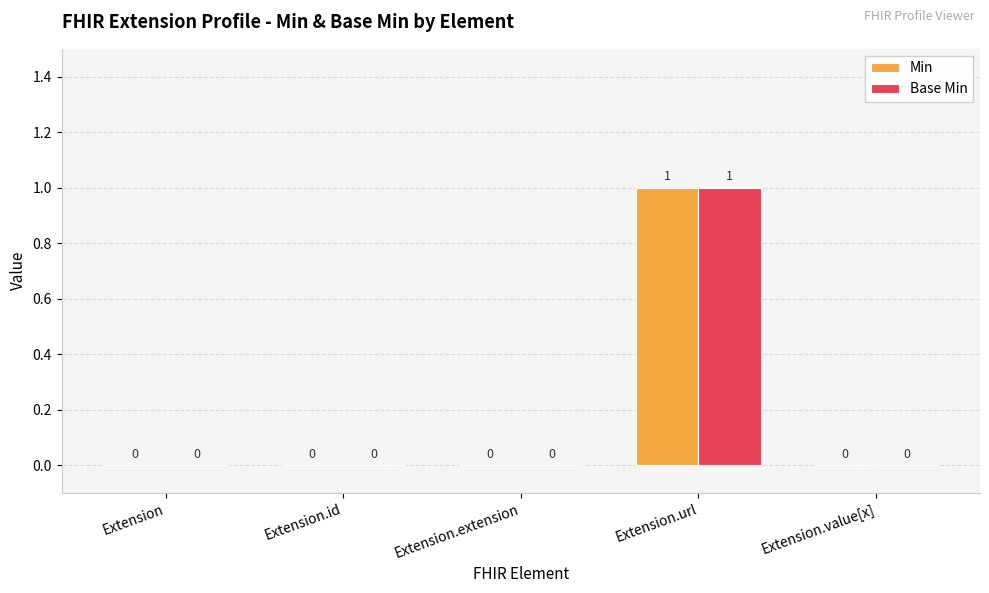

How many Min values are between 0 and 1?

5